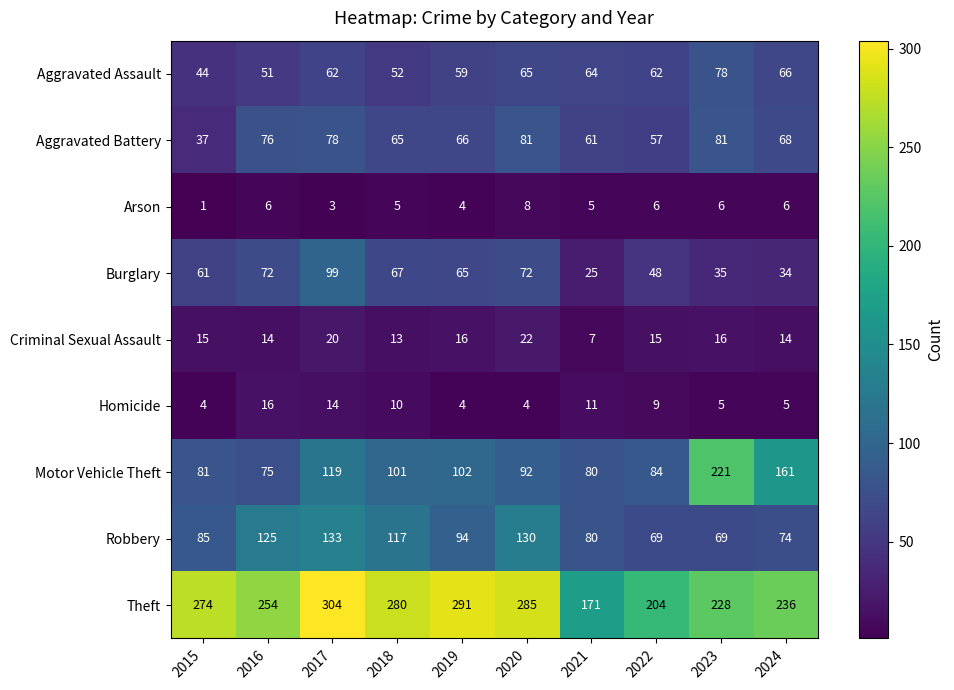

At which category is the sum across all series the highest?

2017